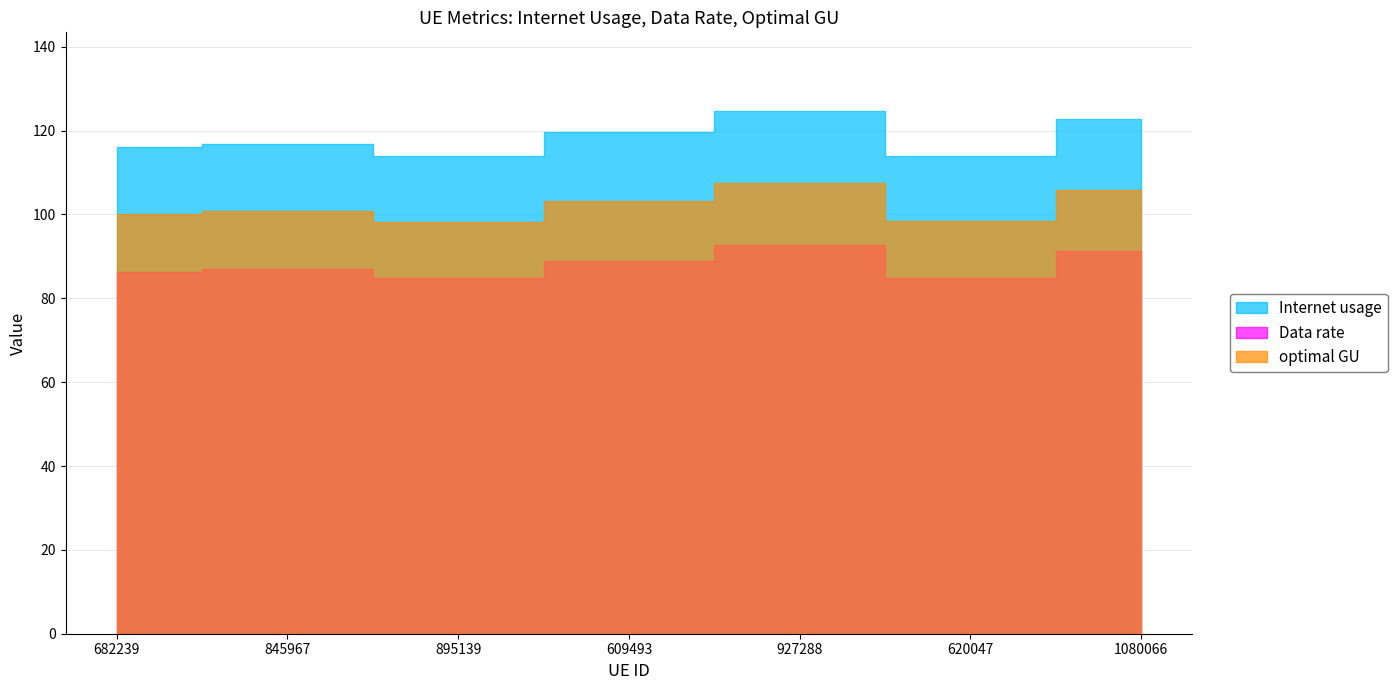

At which label does Data rate first exceed 86?

682239